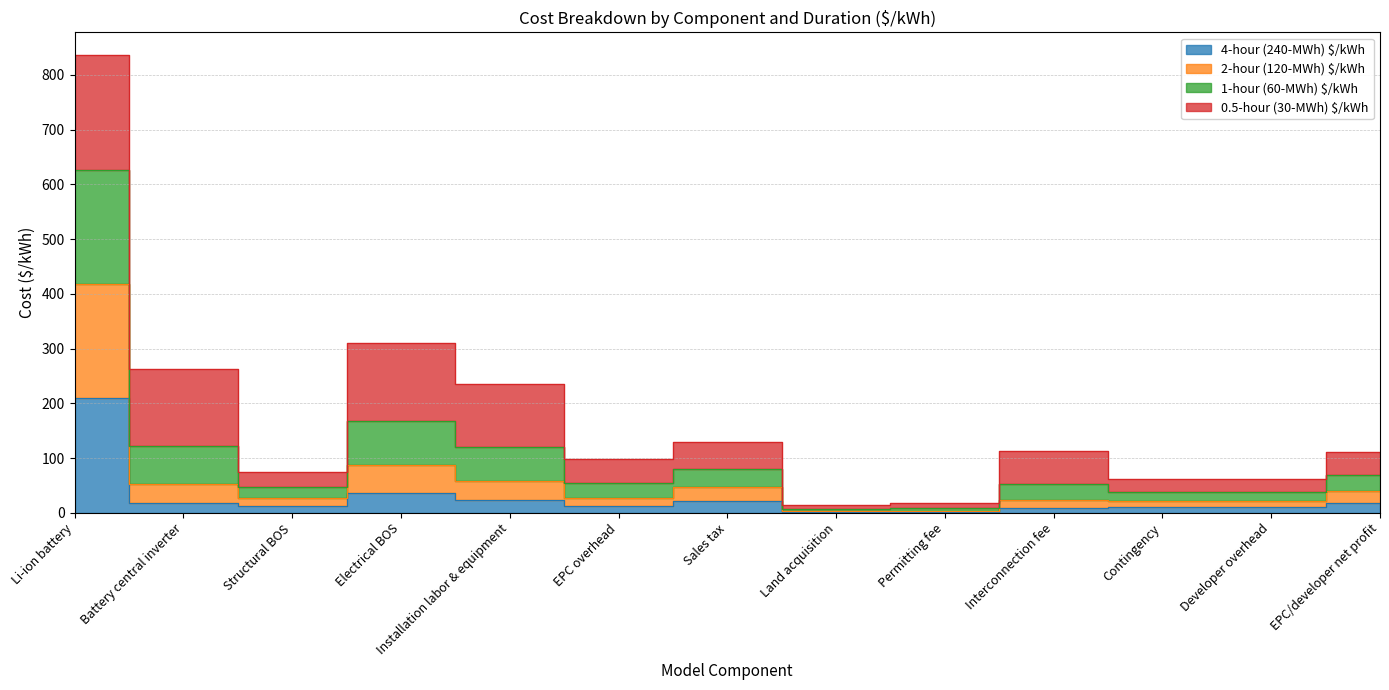

What is the label of the 11th point from the right?

Structural BOS